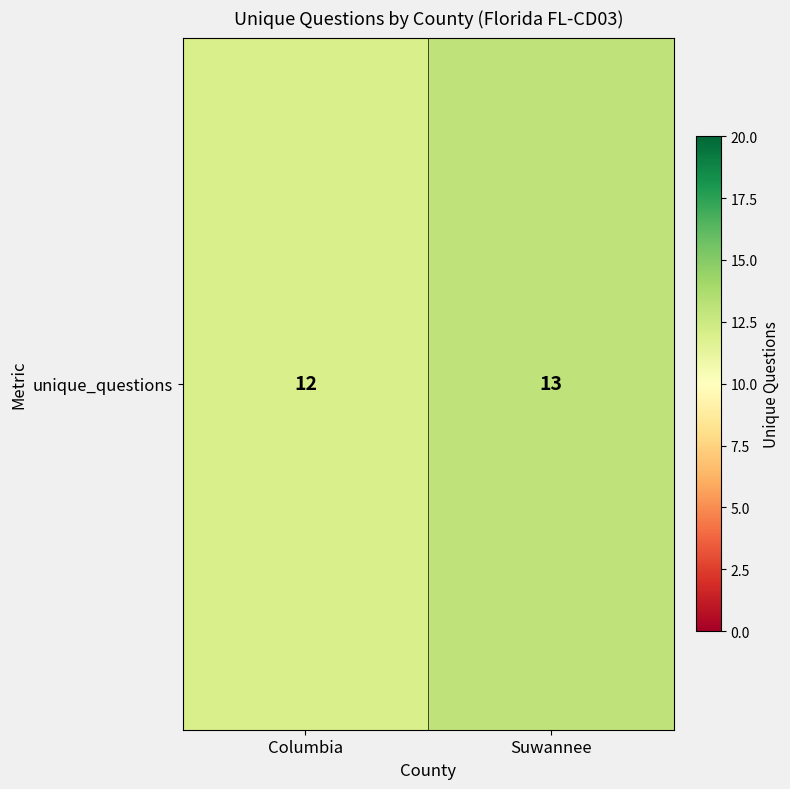

Which category has the highest value across all series?

Suwannee